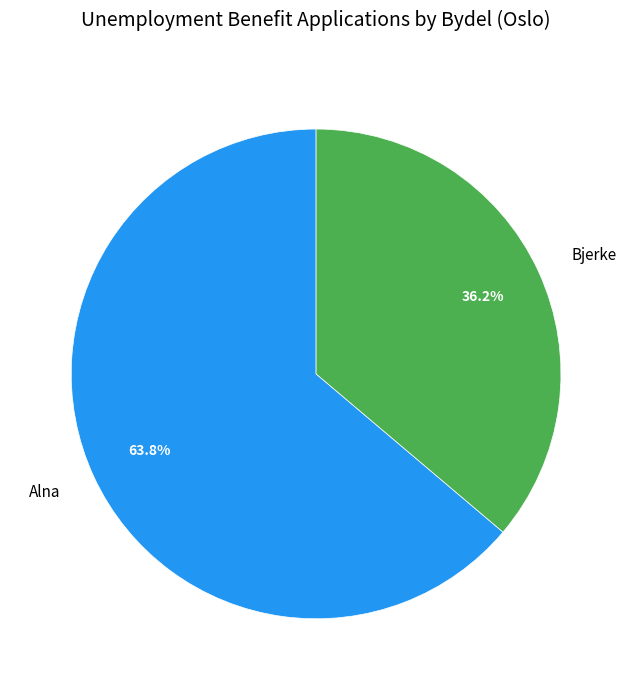

Do Alna and Bjerke together represent more than half of the pie?

Yes